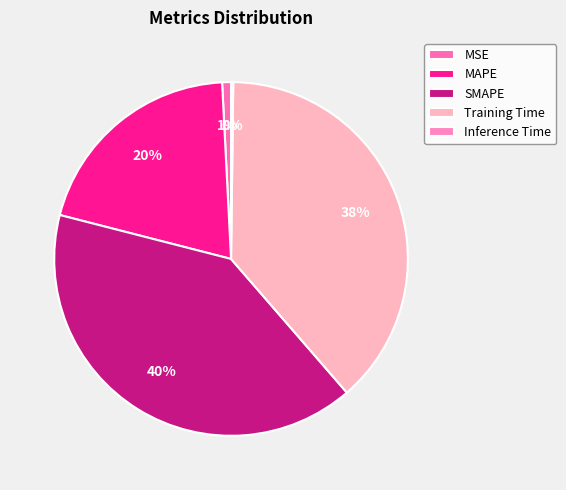

Which slice is the largest?

SMAPE